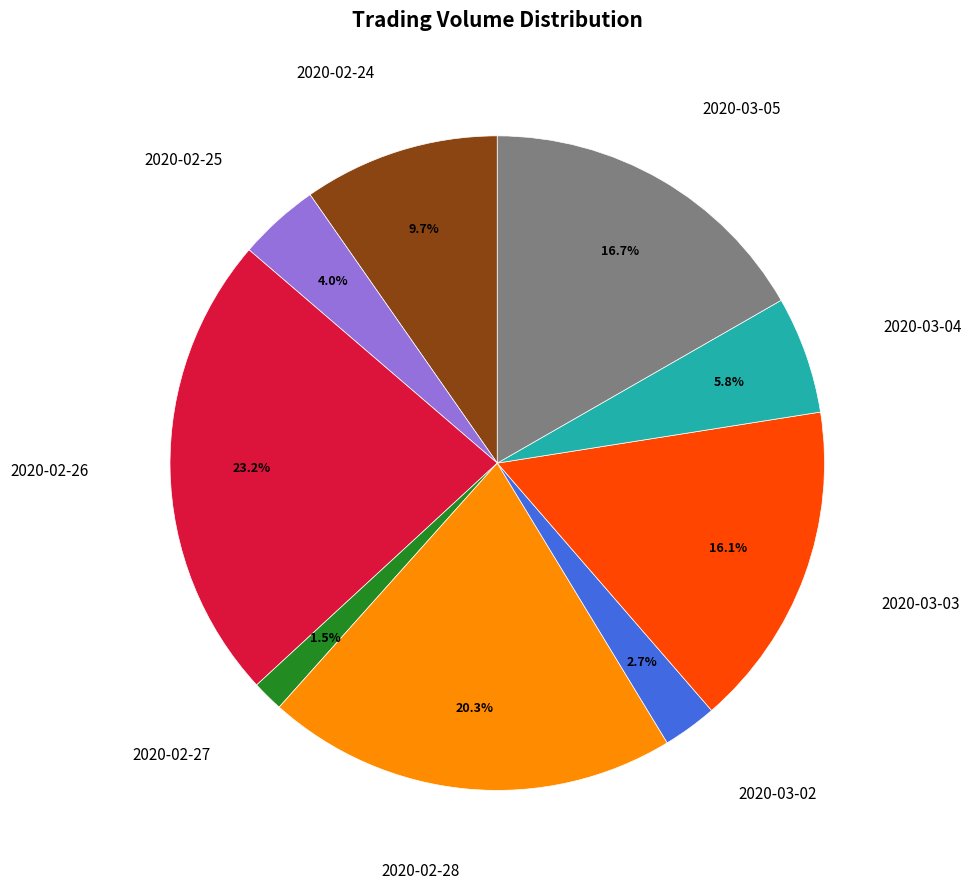

Is there any slice that represents more than half of the pie?

No